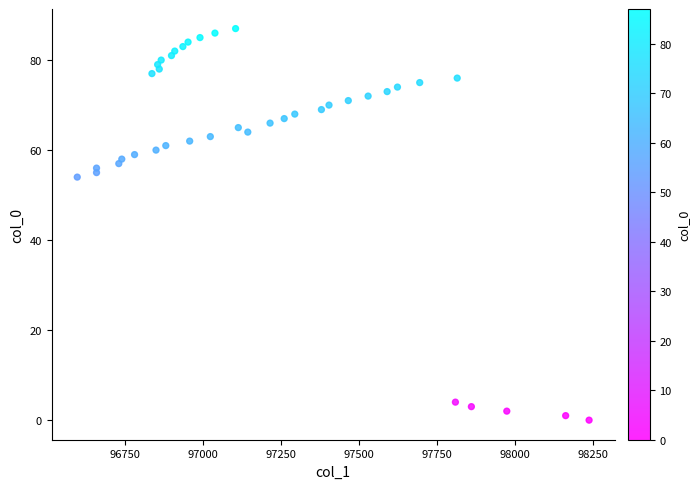

What is the range of Y values (max minus min)?

87